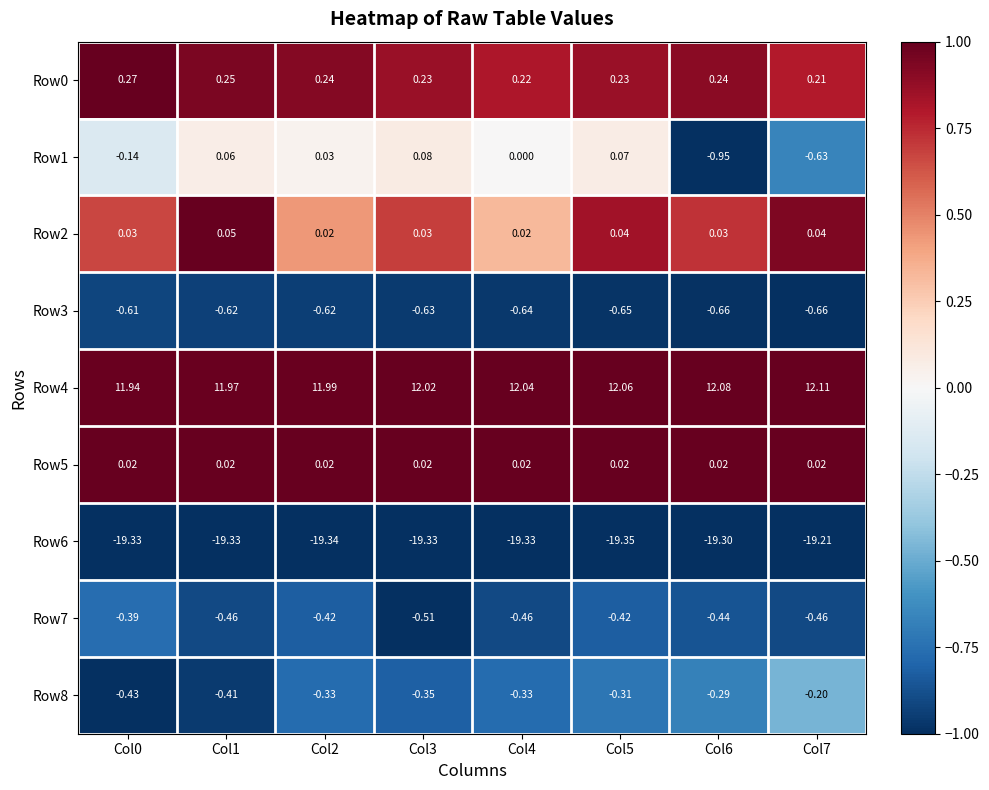

Which series has the largest total across all categories?

Row4